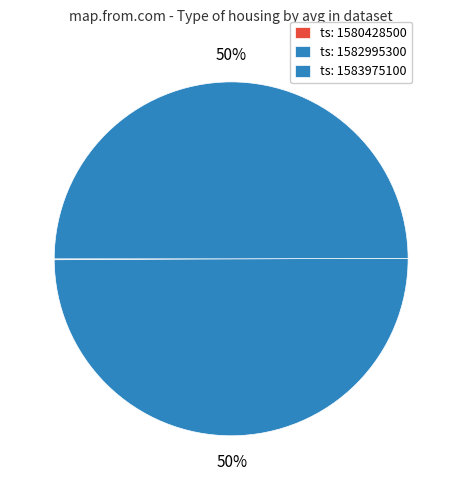

Which slice is the smallest?

1580428500